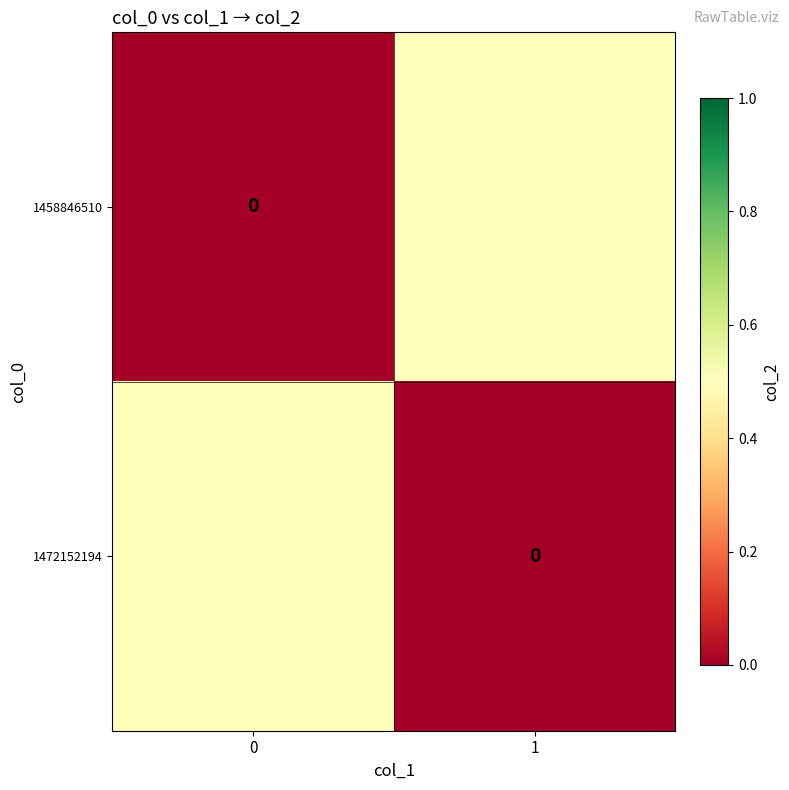

Count the number of data series in this chart.

2